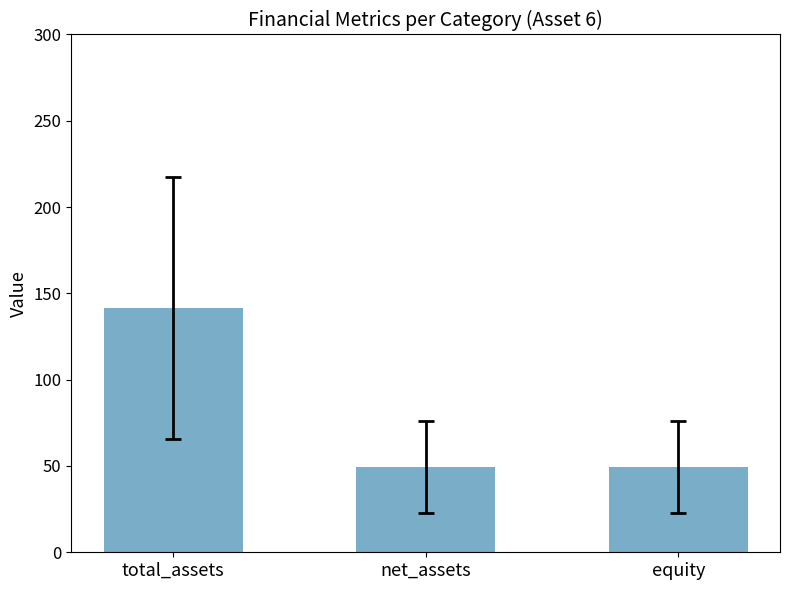

True or false: the data shows 68.6 at equity.

False